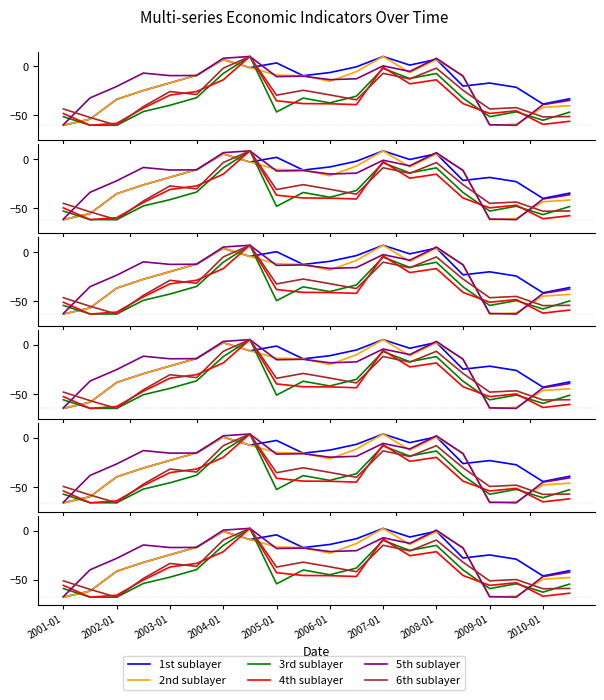

The 2nd sublayer series shows -62.2 at 2002-01. True or false?

False